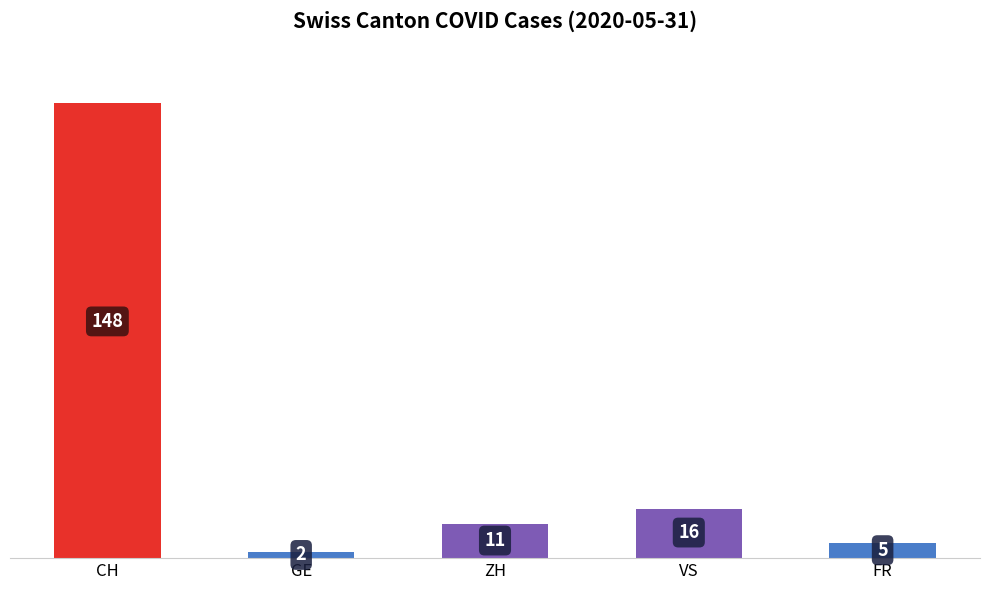

Which category has the highest value across all series?

CH